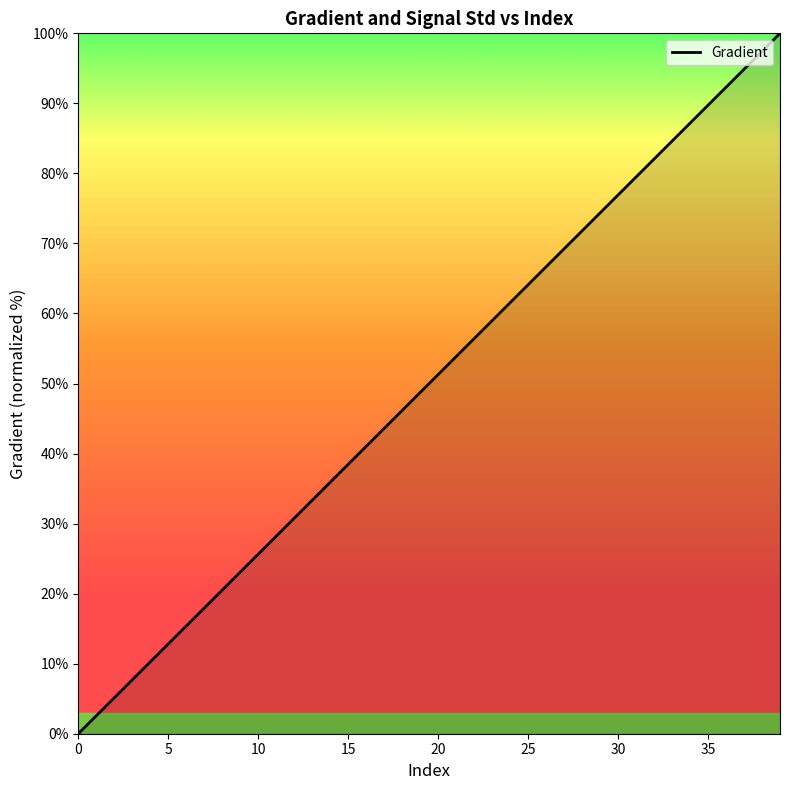

What is the difference between the maximum and minimum values?

100.0